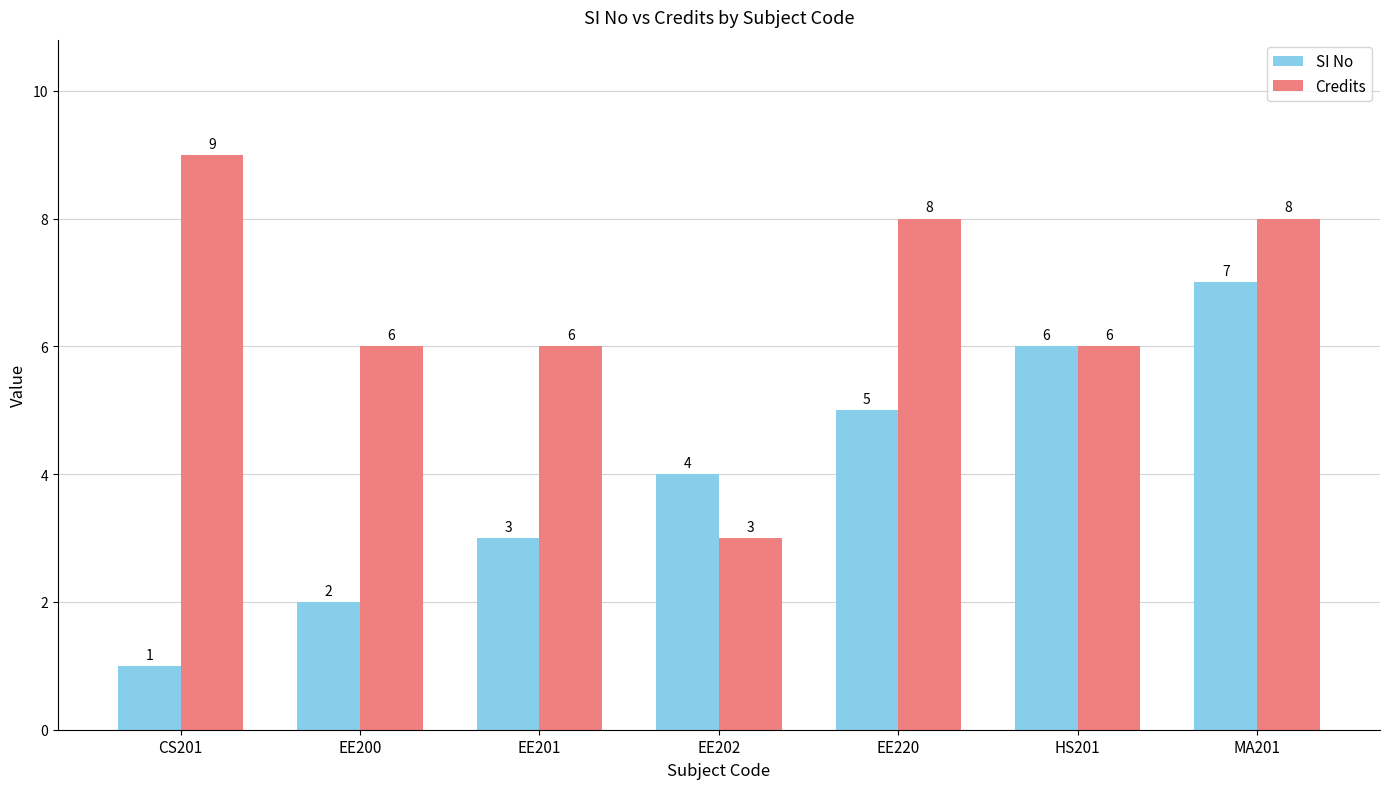

What is the minimum value for SI No?

1